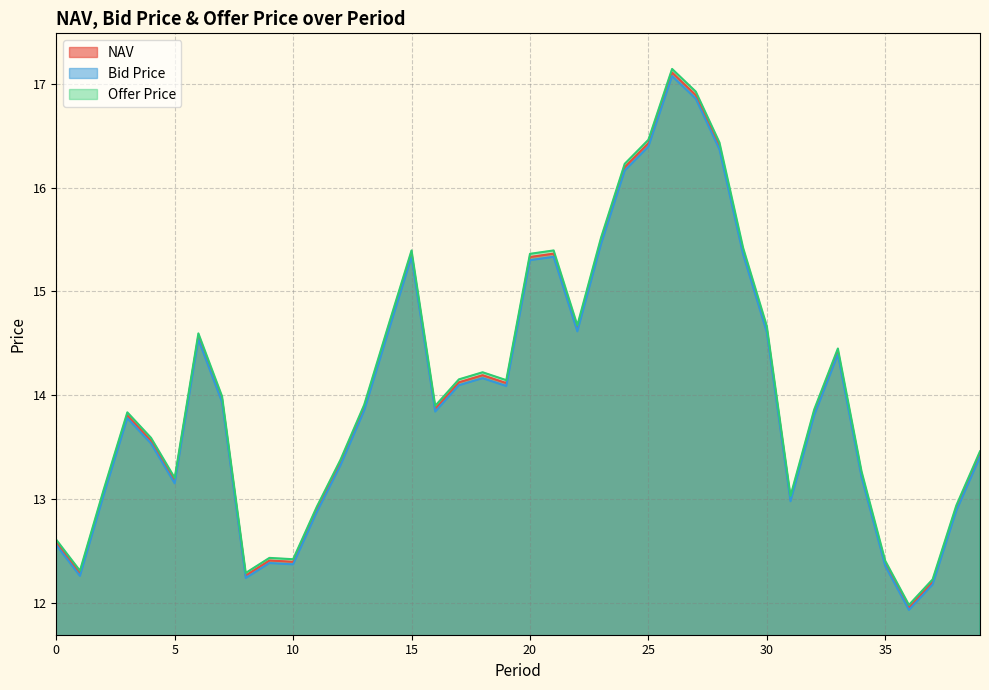

What is the value of the Offer Price point at the 24th from the left?

15.5